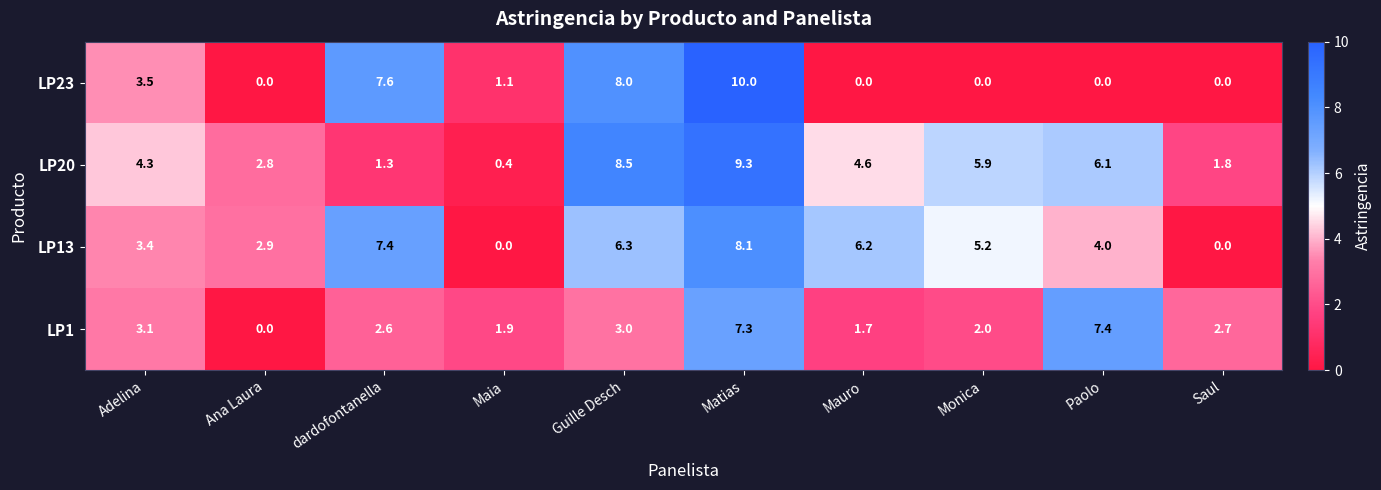

What is the sum of the LP13 values at Ana Laura and Maia?

2.9